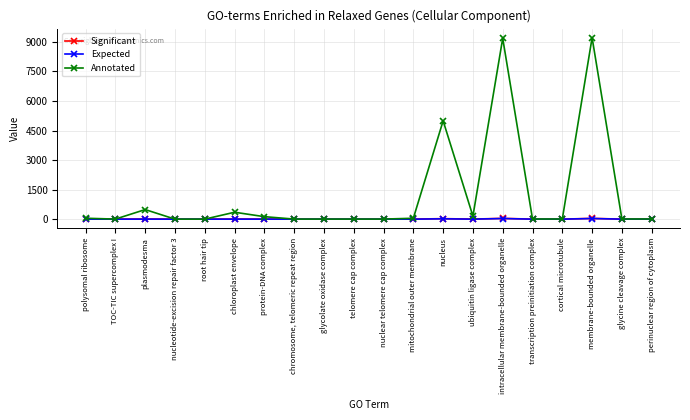

True or false: Annotated has more than 2 points higher than both neighbors.

True